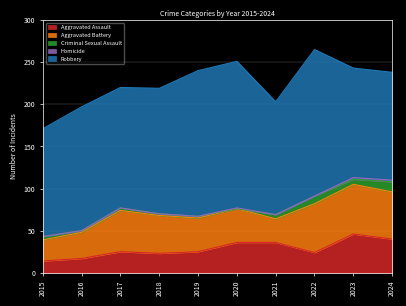

Which series has the largest total across all categories?

Robbery